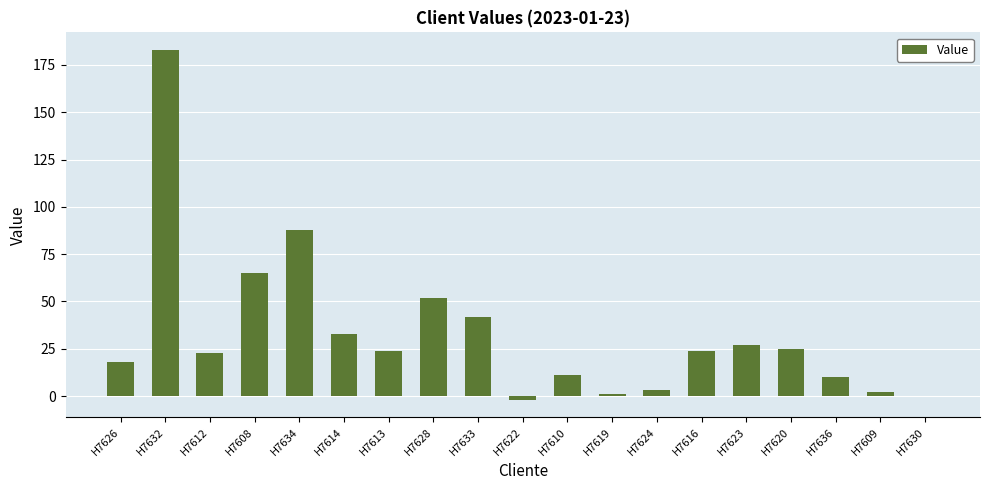

The chart shows a value of 42 at H7633. True or false?

True